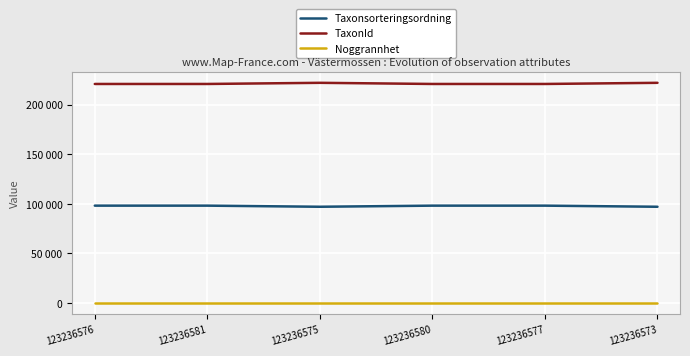

What are all the series names shown in the legend?

Taxonsorteringsordning, TaxonId, Noggrannhet